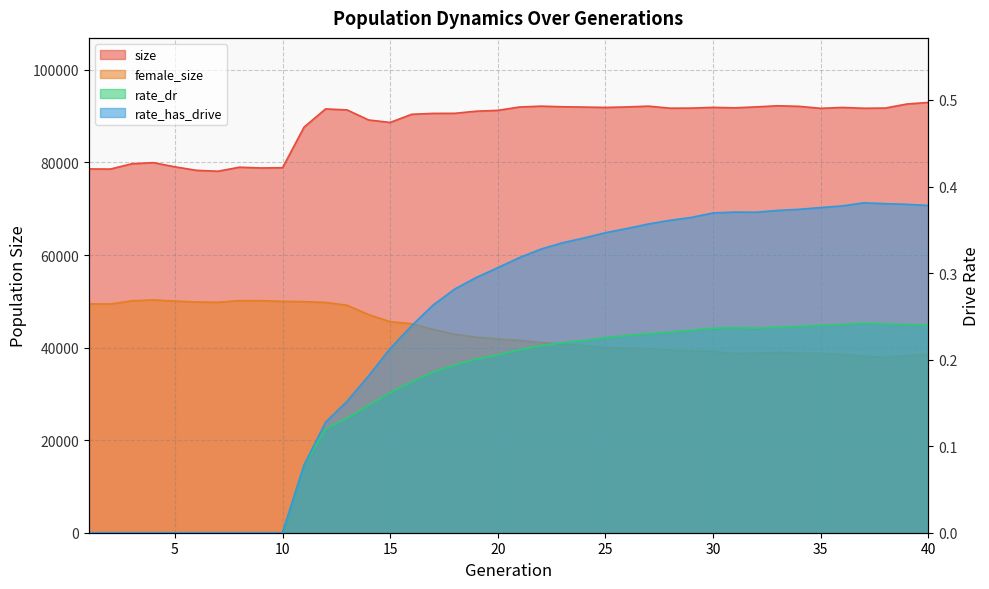

The rate_dr series shows 0.0 at 1. True or false?

True